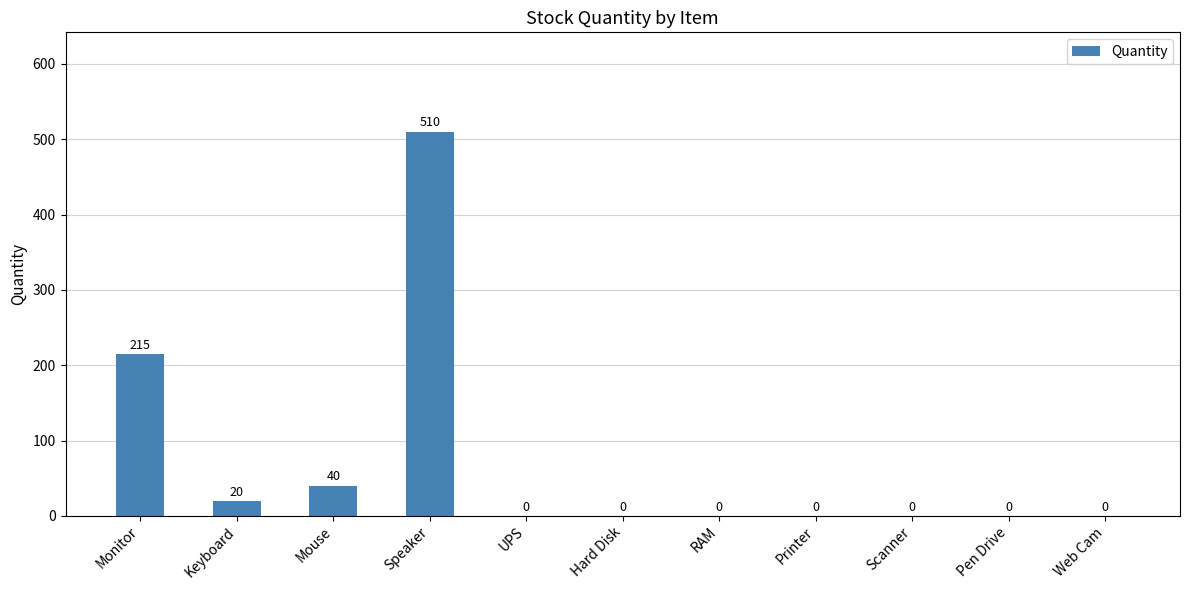

The chart shows a value of 510 at Speaker. True or false?

True